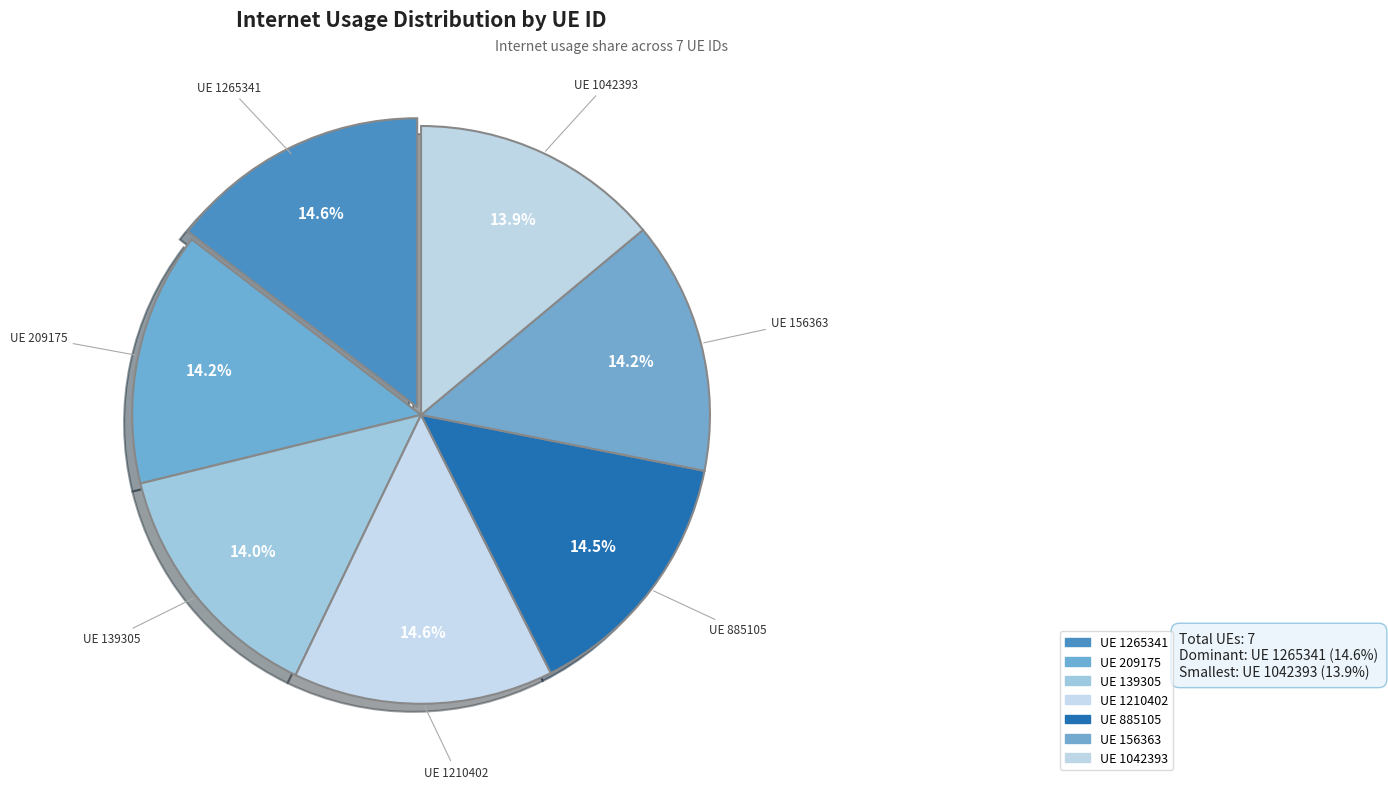

How many slices are in this pie chart?

7